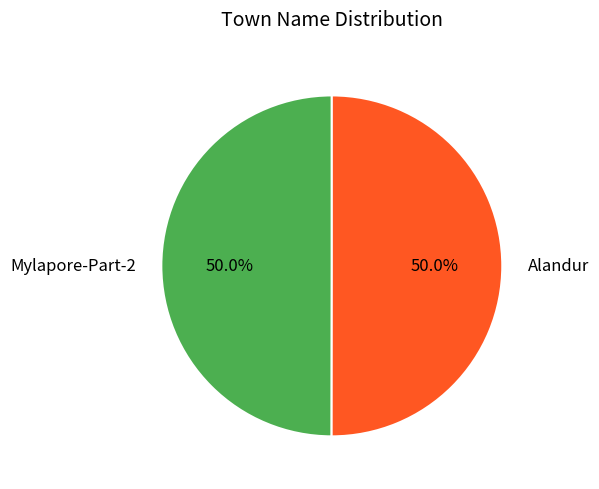

How much of the chart is everything except Mylapore-Part-2?

50.0%